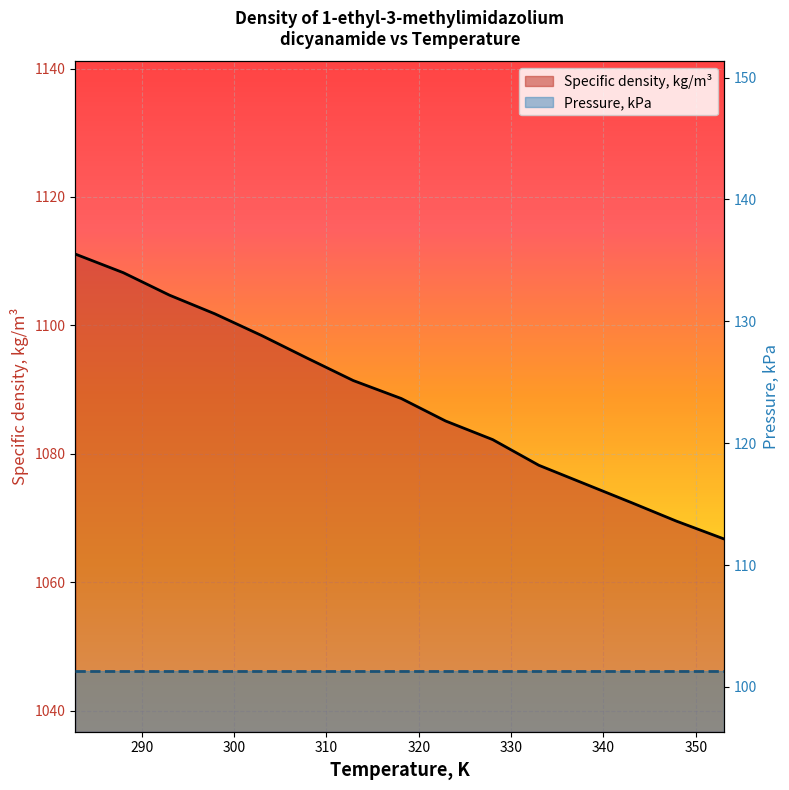

Reading right to left, transcribe all the data shown in this chart.

353.1=1066.7	347.9=1069.5	343.0=1072.4	338.0=1075.3	333.0=1078.2	328.0=1082.2	322.9=1085.1	318.1=1088.6	312.9=1091.4	307.9=1094.9	303.0=1098.4	297.9=1101.8	293.0=1104.7	288.0=1108.2	282.8=1111.1